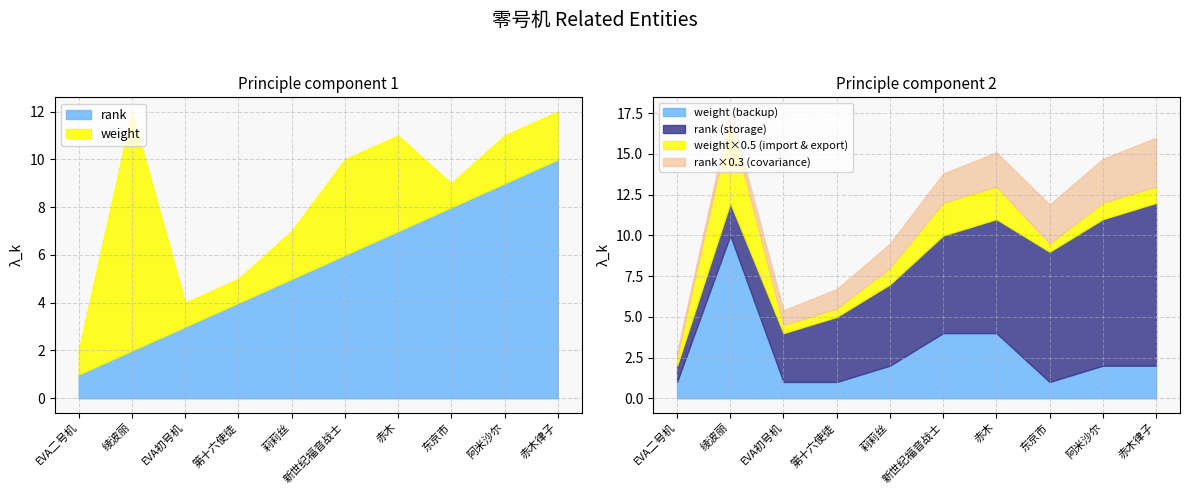

How many categories are shown in the chart?

10